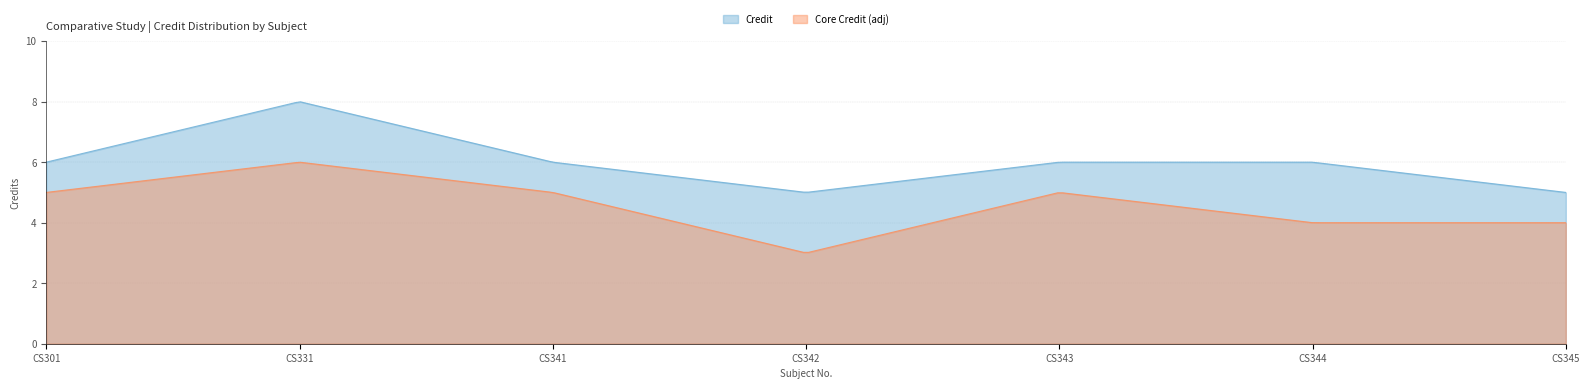

What is the average value?

6